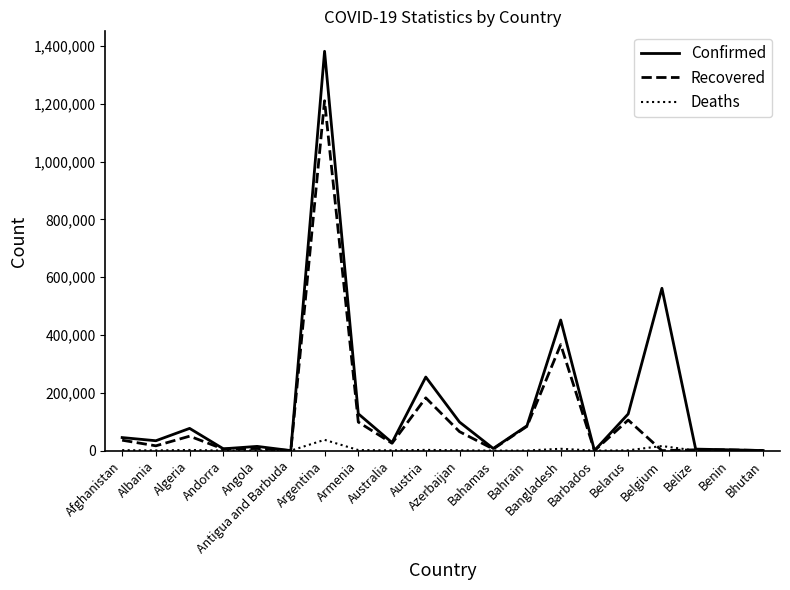

At which category is the sum across all series the highest?

Argentina